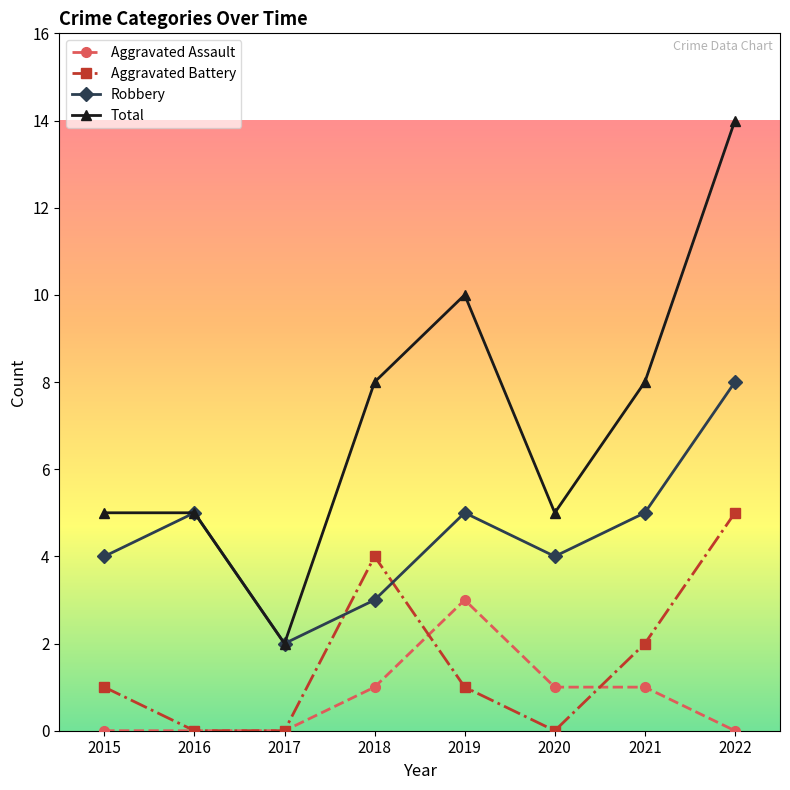

Rank the series at 2015 from highest to lowest value.

Total, Robbery, Aggravated Battery, Aggravated Assault